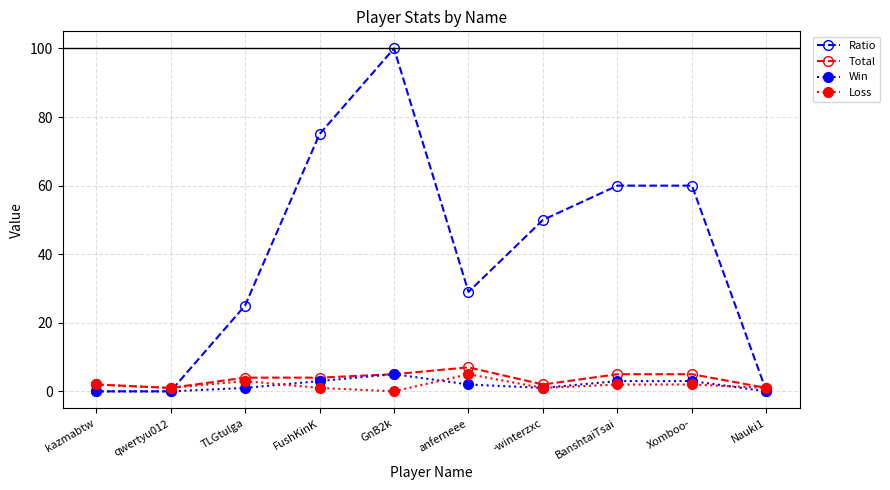

How many intersections are there between Loss and Ratio?

2